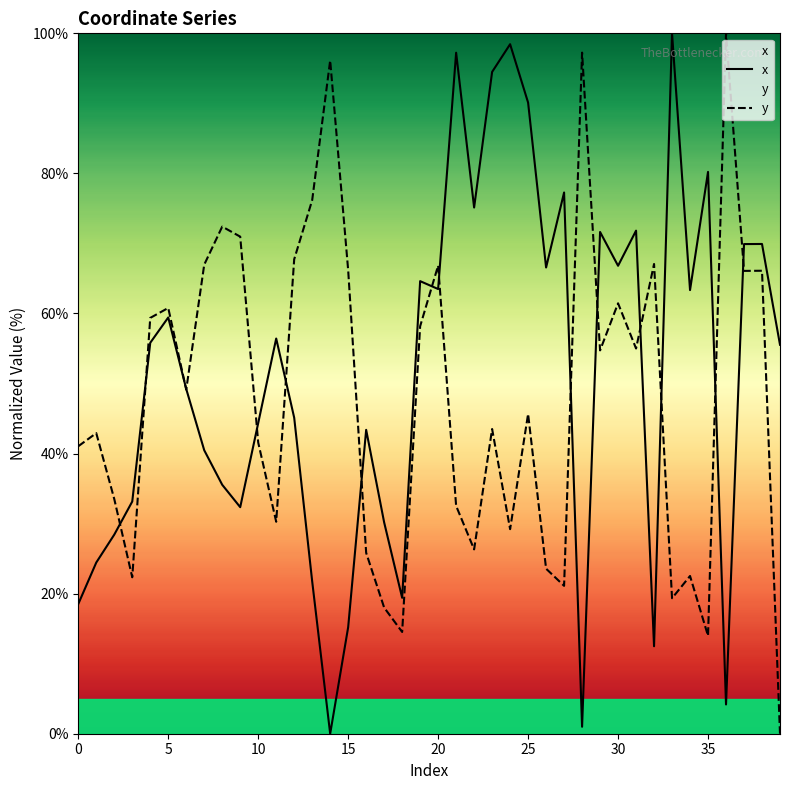

Rank the series at 18 from highest to lowest value.

x, y